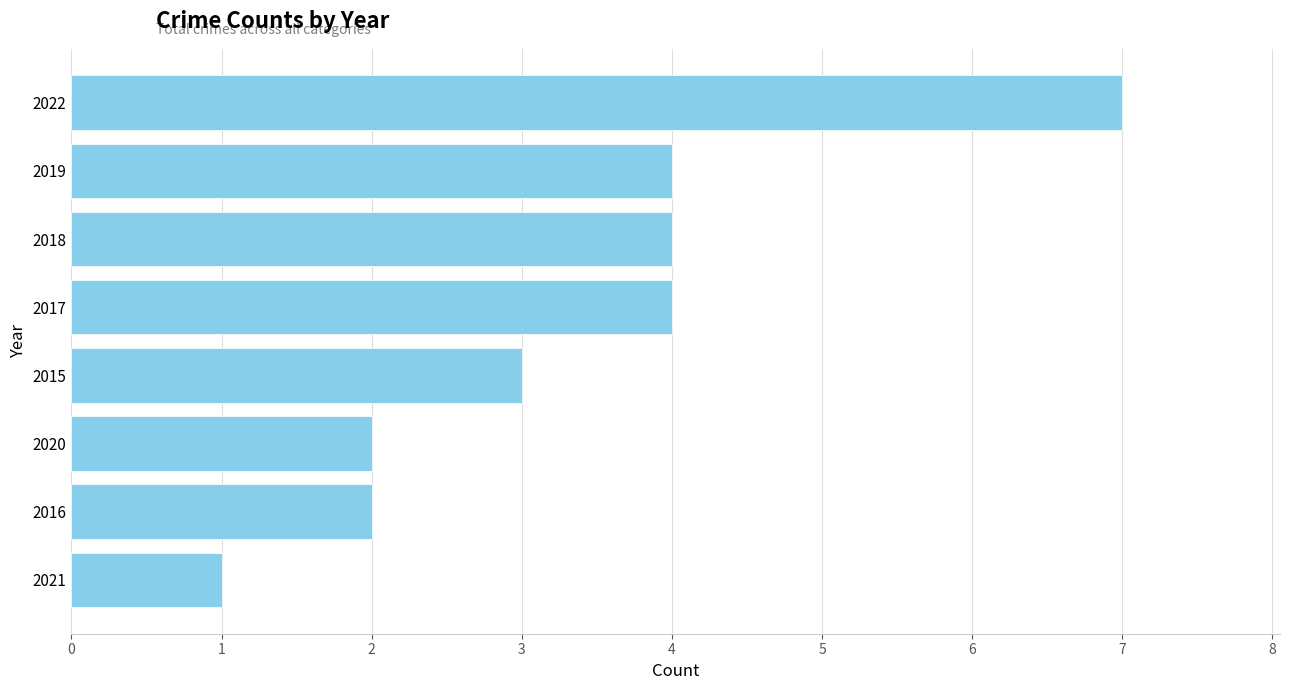

What is the difference between the maximum and minimum values?

6